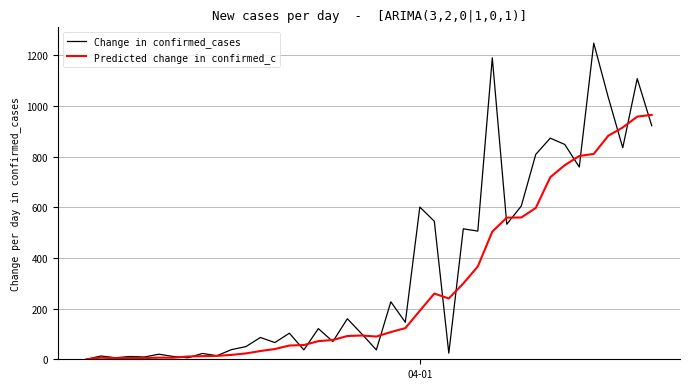

Rank the series by their maximum value, from highest to lowest.

Change in confirmed_cases, Predicted change in confirmed_c